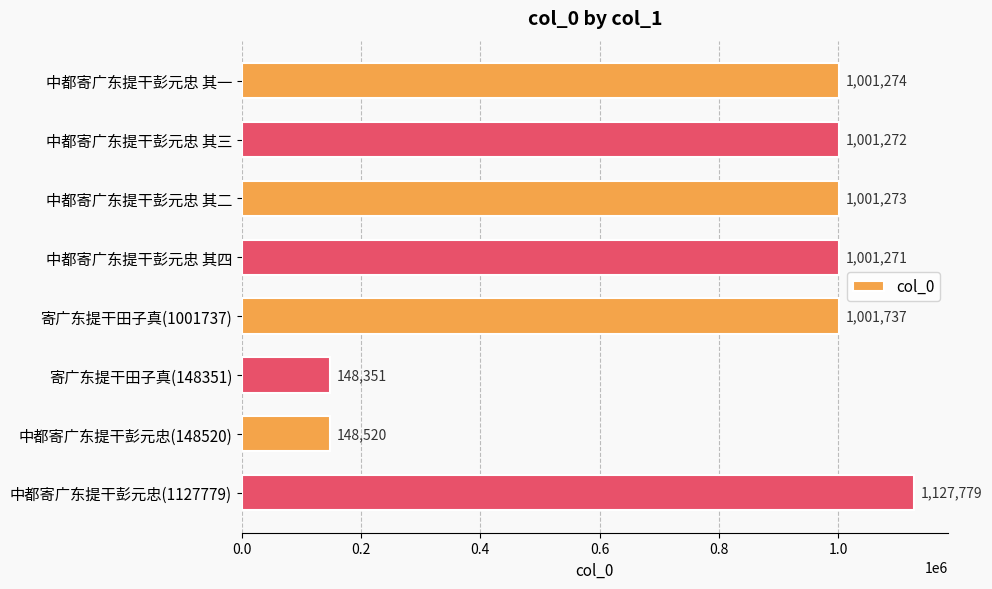

Rank the categories by value from lowest to highest.

寄广东提干田子真(148351), 中都寄广东提干彭元忠(148520), 中都寄广东提干彭元忠 其四, 中都寄广东提干彭元忠 其三, 中都寄广东提干彭元忠 其二, 中都寄广东提干彭元忠 其一, 寄广东提干田子真(1001737), 中都寄广东提干彭元忠(1127779)